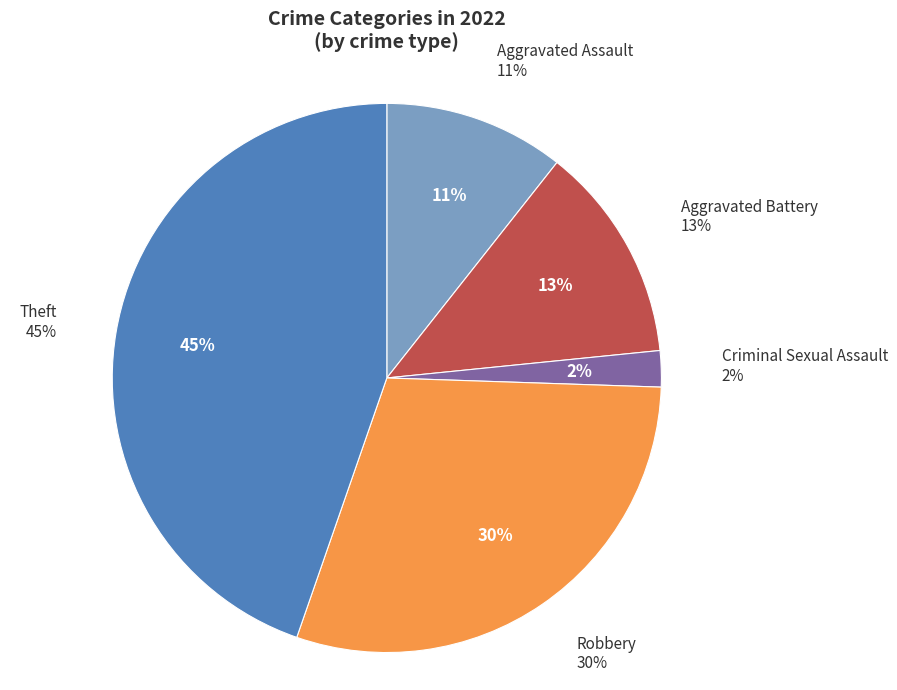

Count the number of slices in the pie.

7